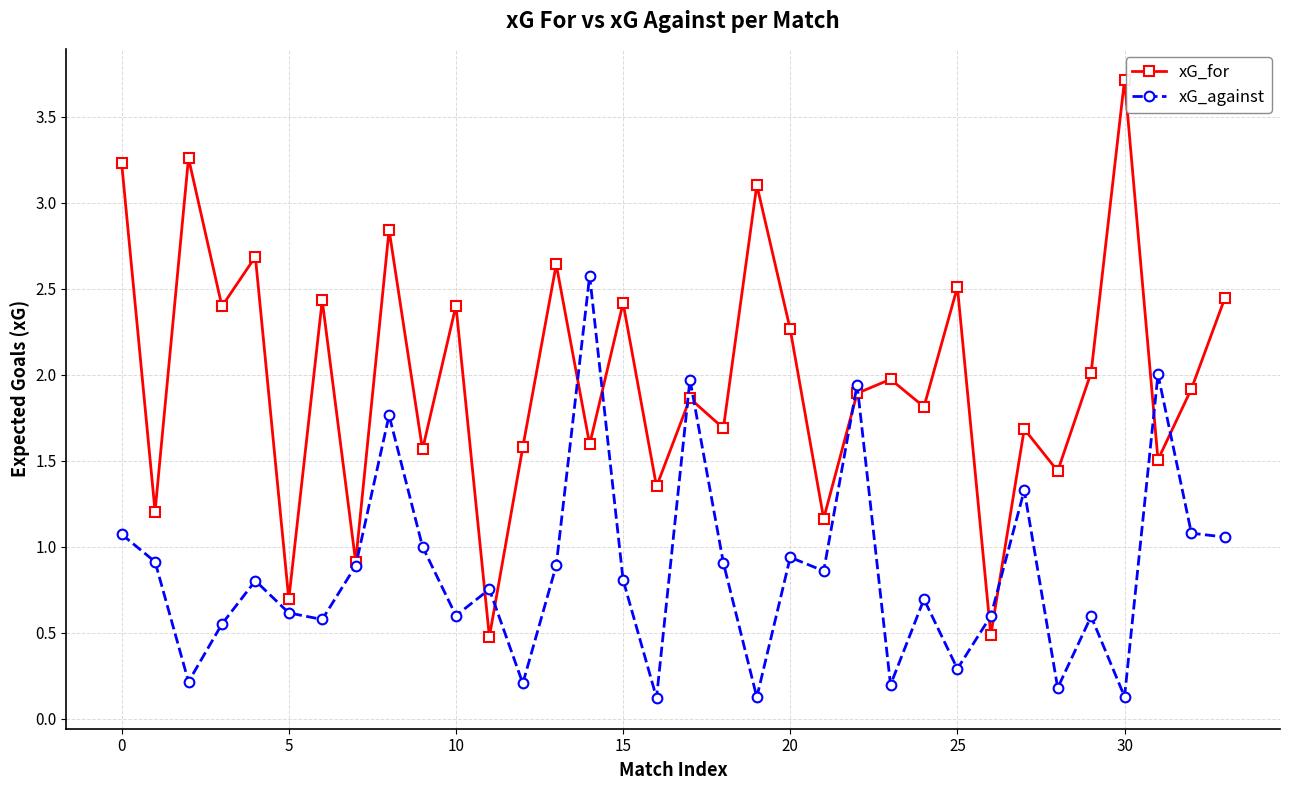

Which series has the widest spread of values?

xG_for